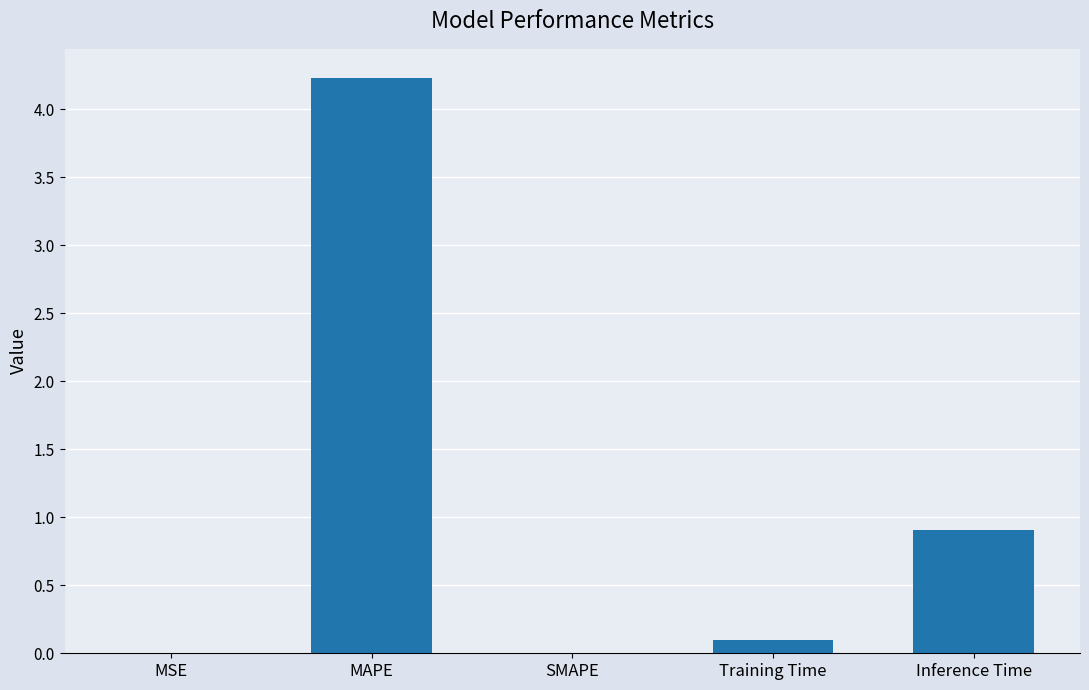

What is the greatest value displayed?

4.2